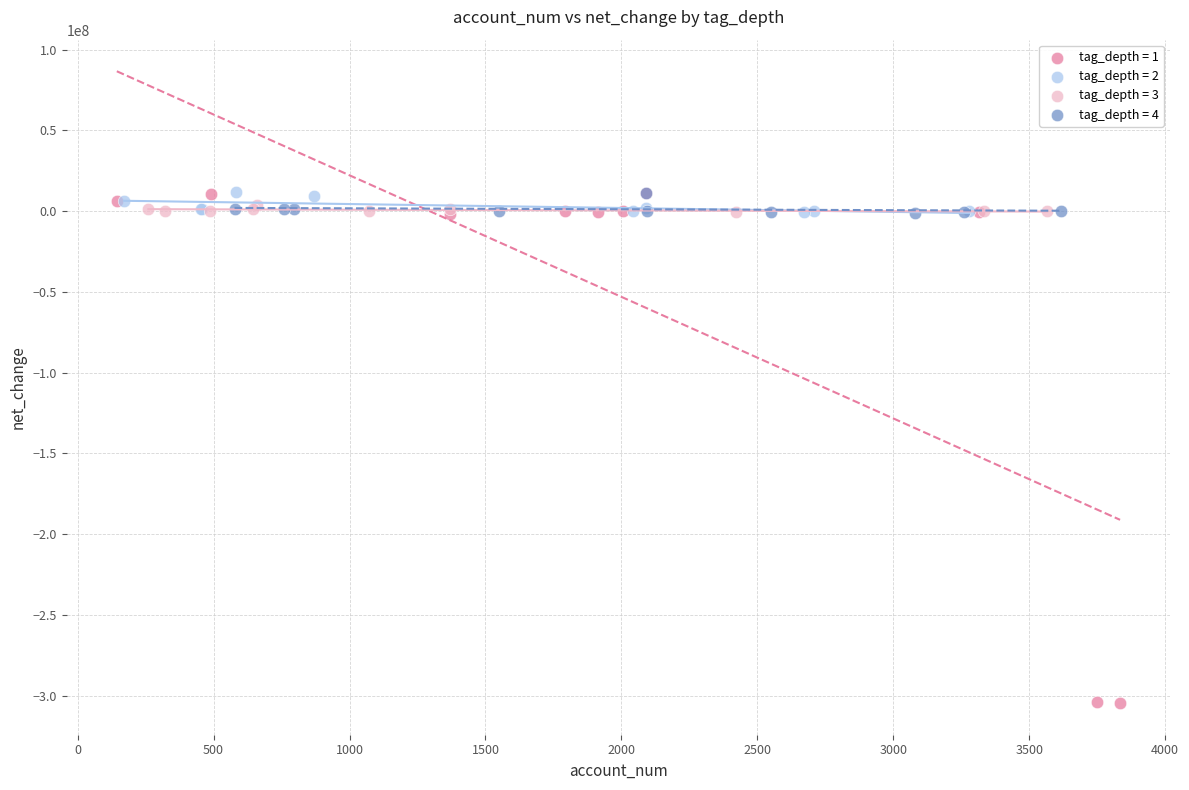

Which series has the widest spread of Y values?

tag_depth = 1